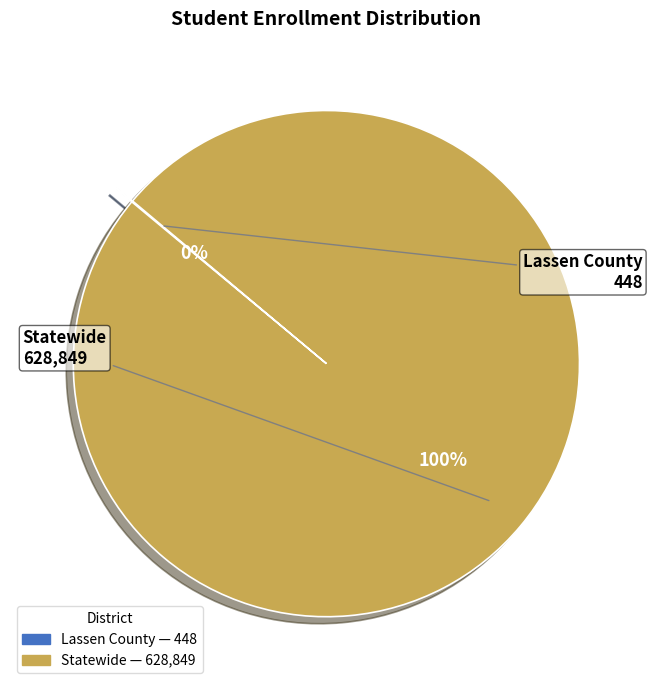

To the nearest percent, what is the average slice percentage?

50%